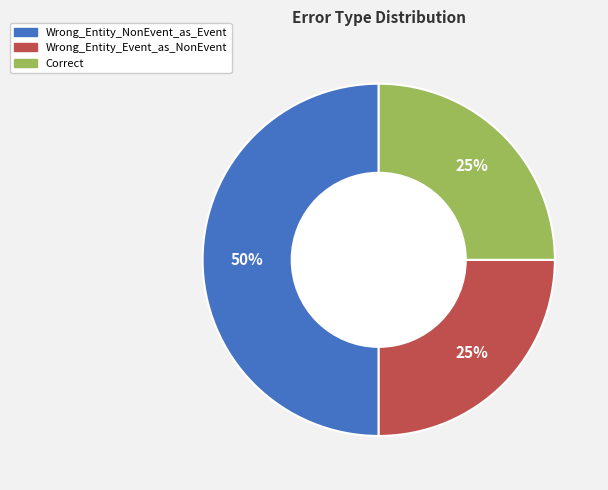

To the nearest percent, what percentage of the pie is Correct?

25%